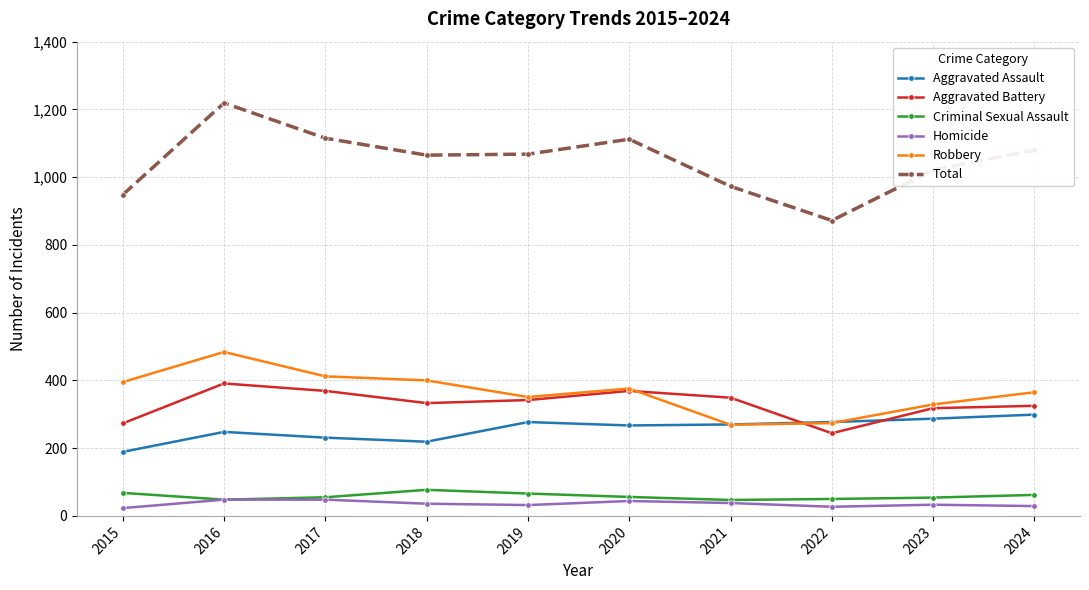

What is the maximum value for Aggravated Battery?

391